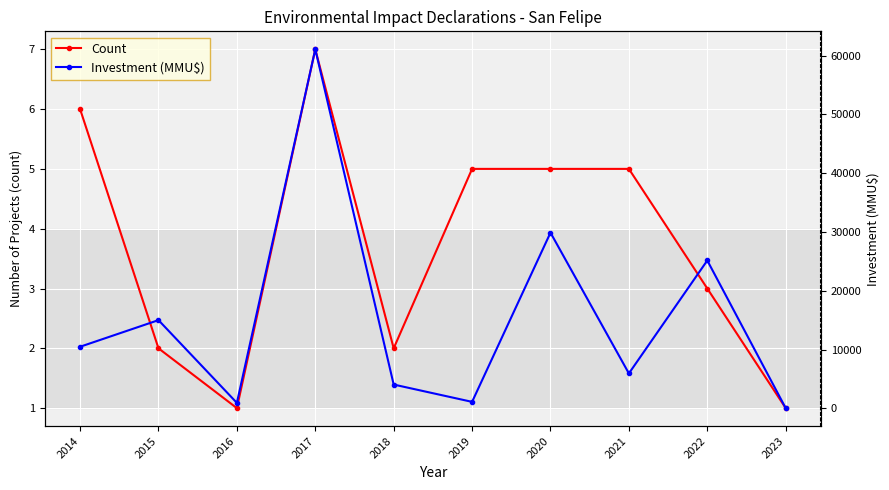

What is the sum of the Investment (MMU$) values at 2016 and 2015?

15922